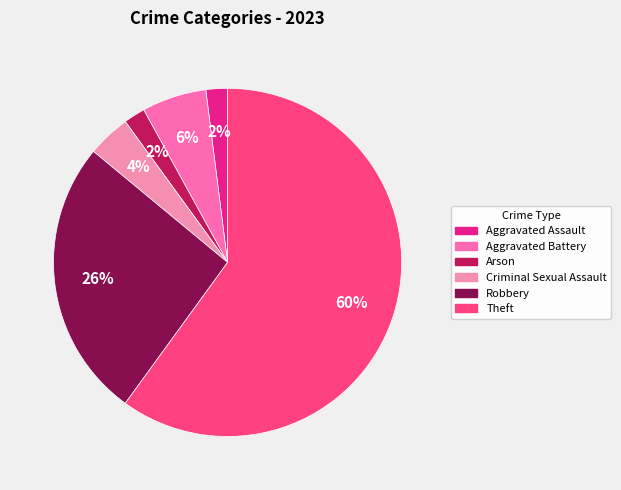

To the nearest percent, what is the average slice percentage?

17%